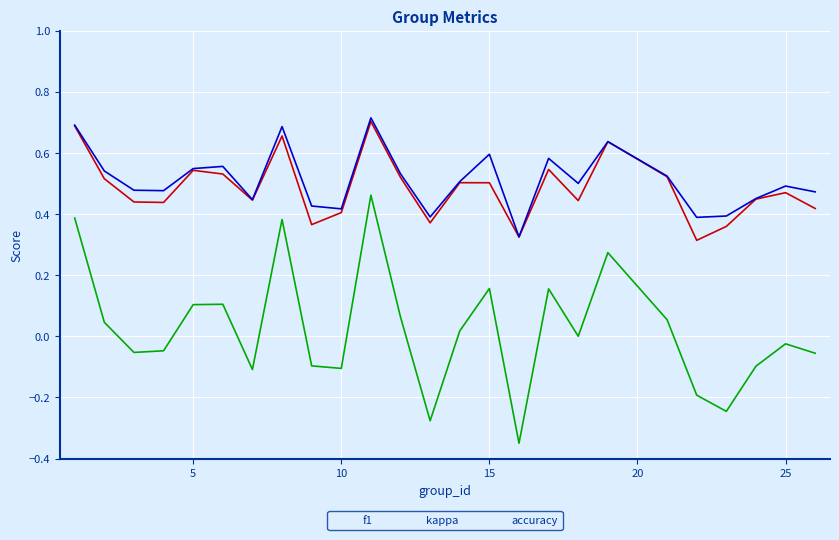

Rank the series by their maximum value, from lowest to highest.

kappa, f1, accuracy